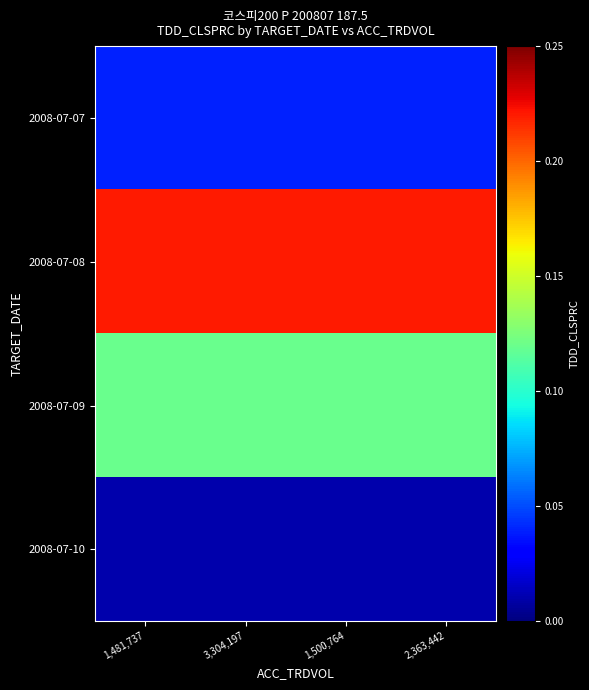

At which category is the sum across all series the highest?

1,481,737